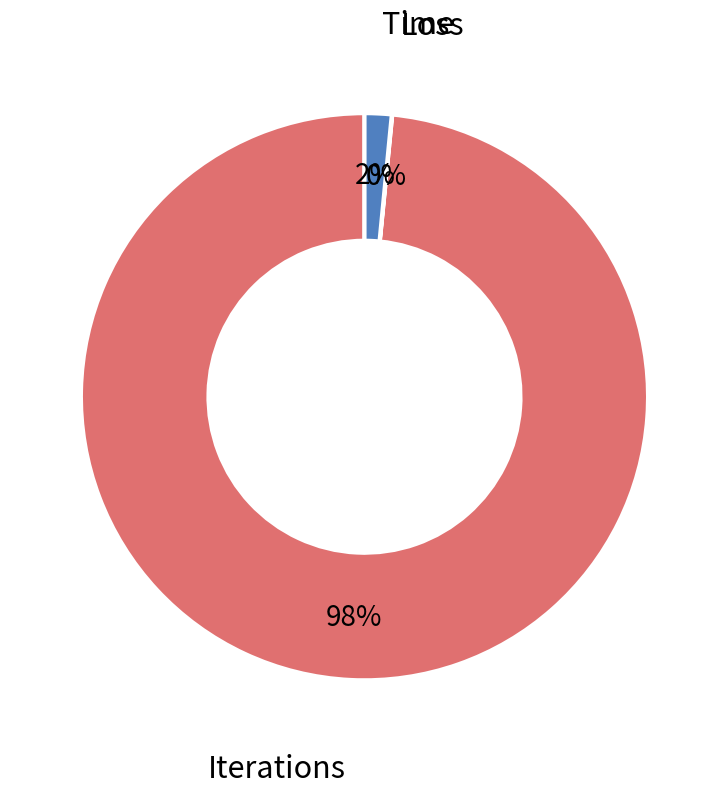

Is it true that Time is 16% of the pie?

False